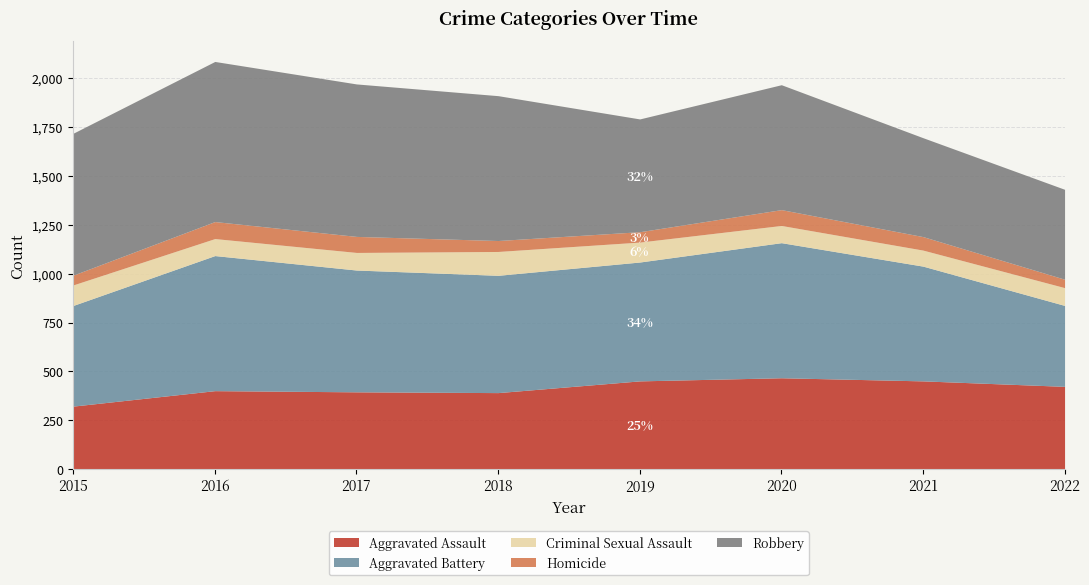

At which category does Robbery reach its first local valley?

2019